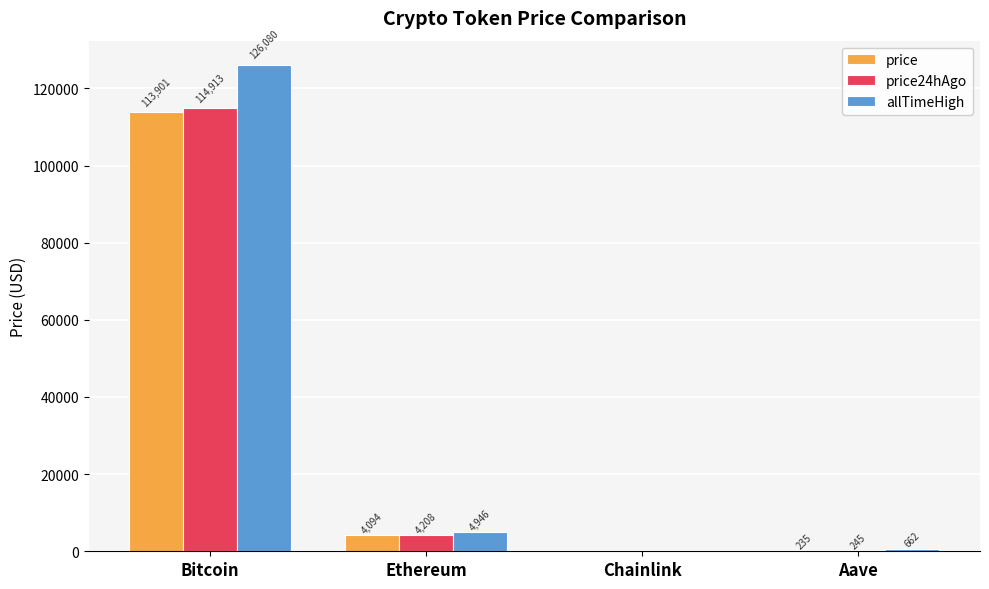

What is the greatest value displayed?

126080.0